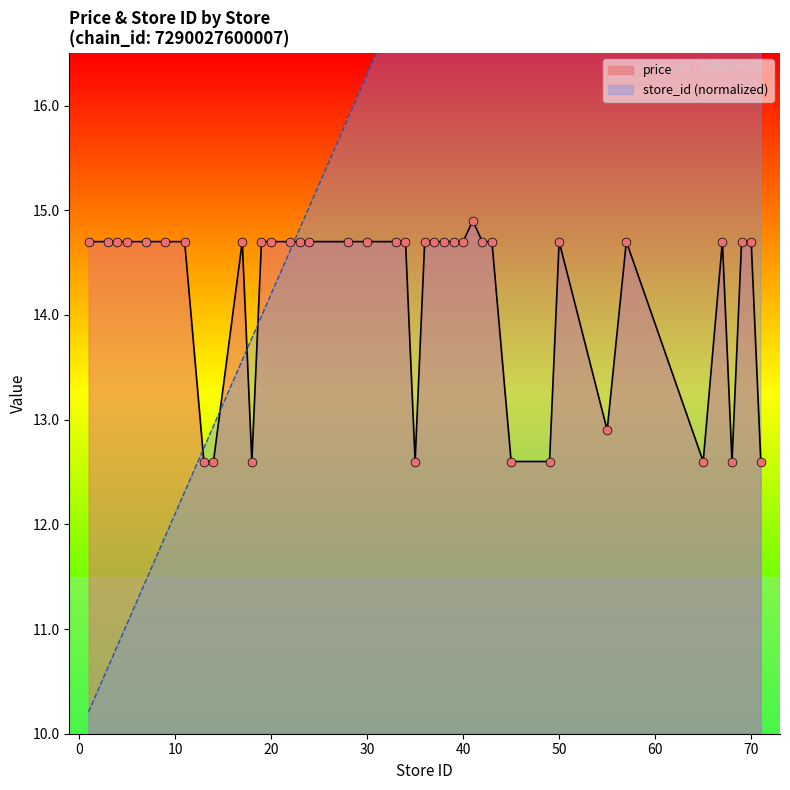

At which category is the sum across all series the highest?

70